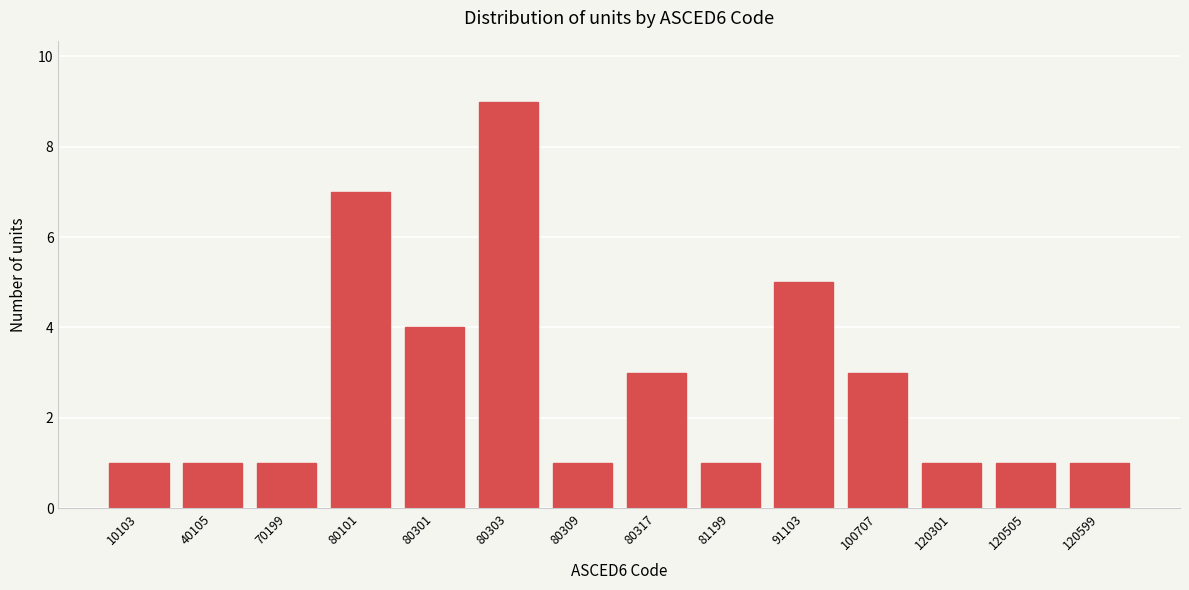

Reading left to right, transcribe all the data shown in this chart.

1	1	1	7	4	9	1	3	1	5	3	1	1	1